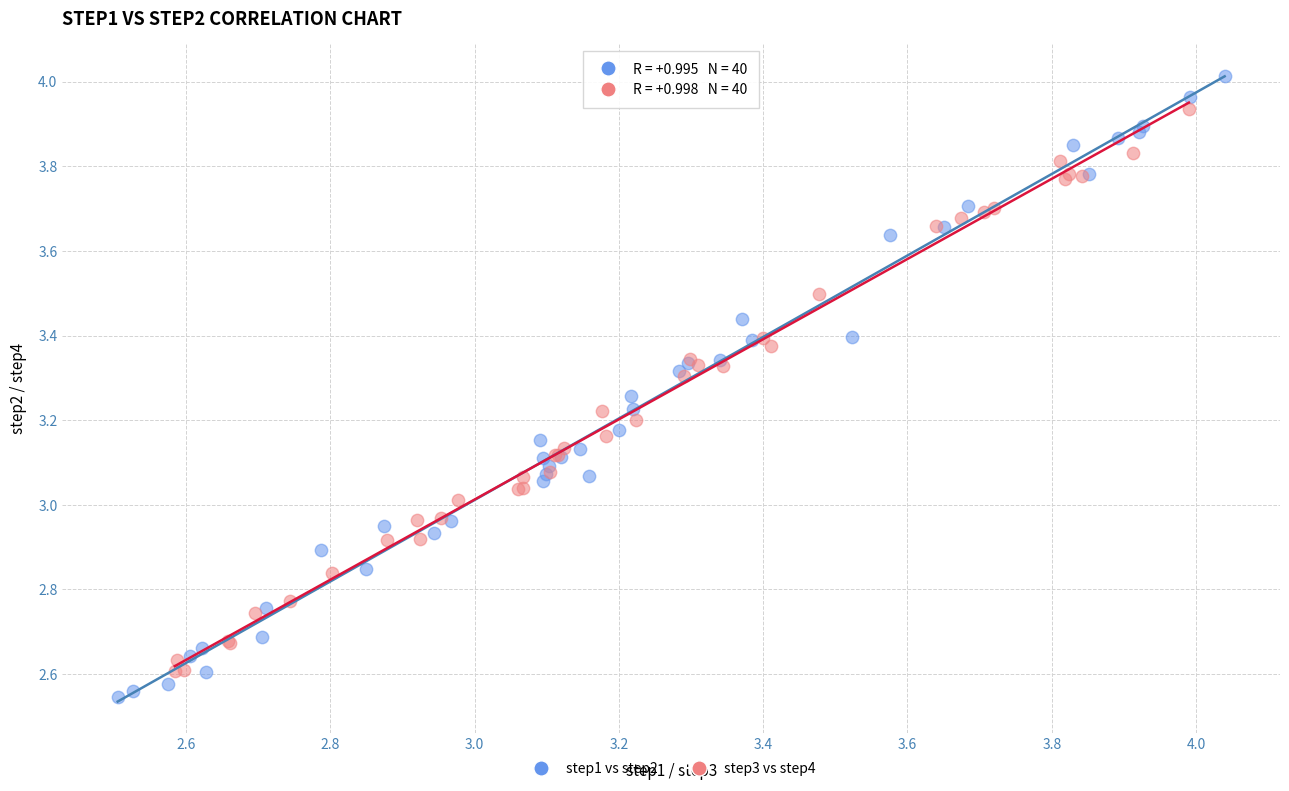

Which series has the largest Y range (max minus min)?

step1 vs step2